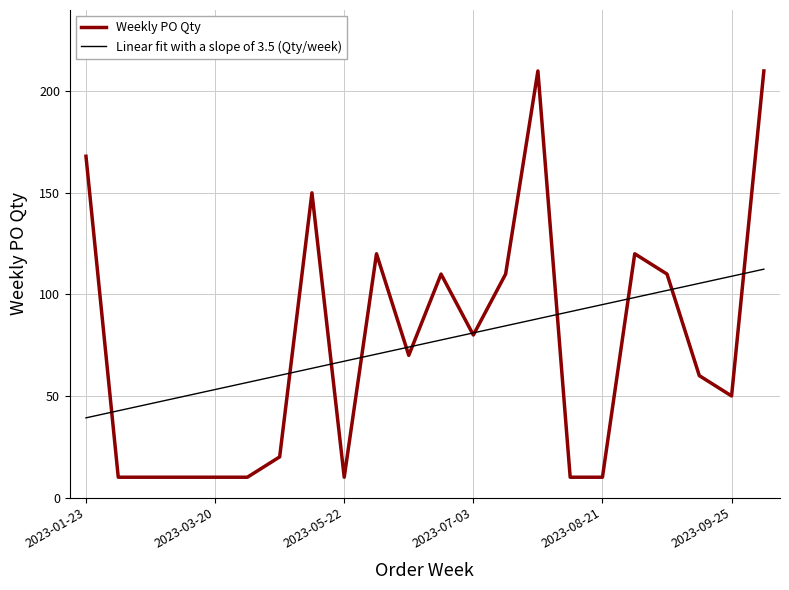

What is the sum of all Linear fit with a slope of 3.5 (Qty/week) values?

1668.0